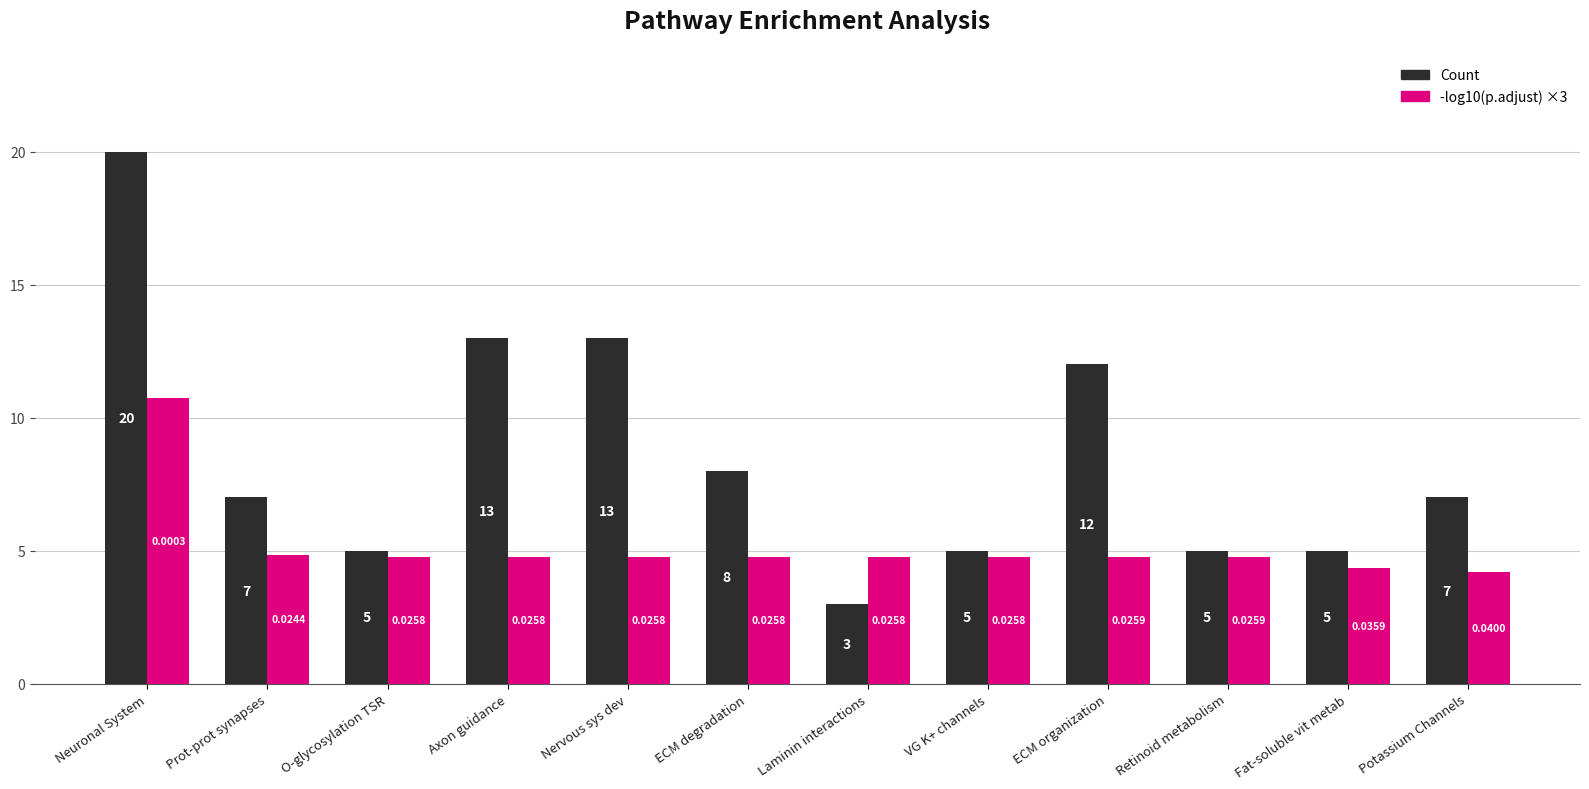

What is the difference between the maximum and minimum values in the Count series?

17.0